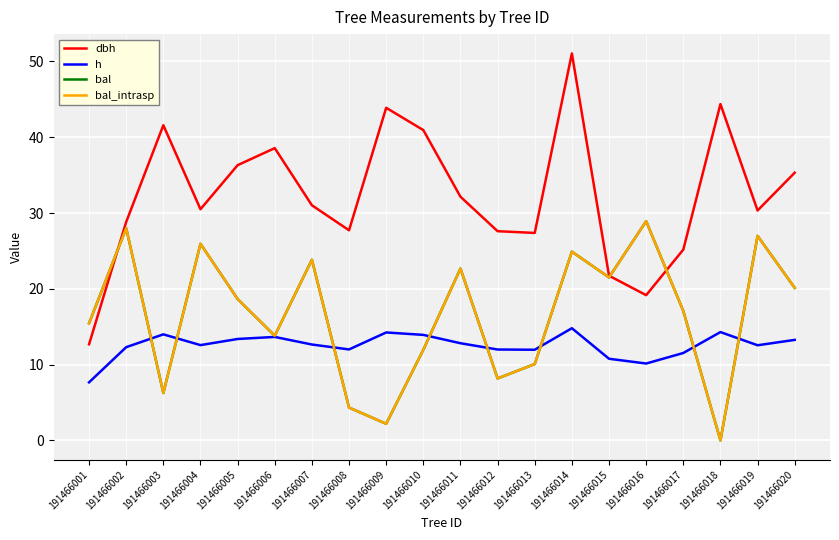

Is it true that dbh equals 43.8 at 191466002?

False